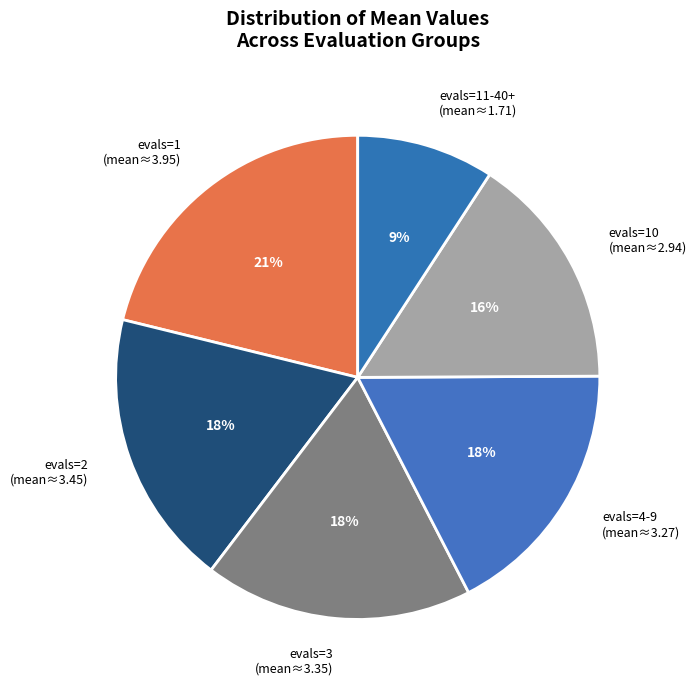

Does evals=11-40+ (mean≈1.71) account for over 50% of the chart?

No